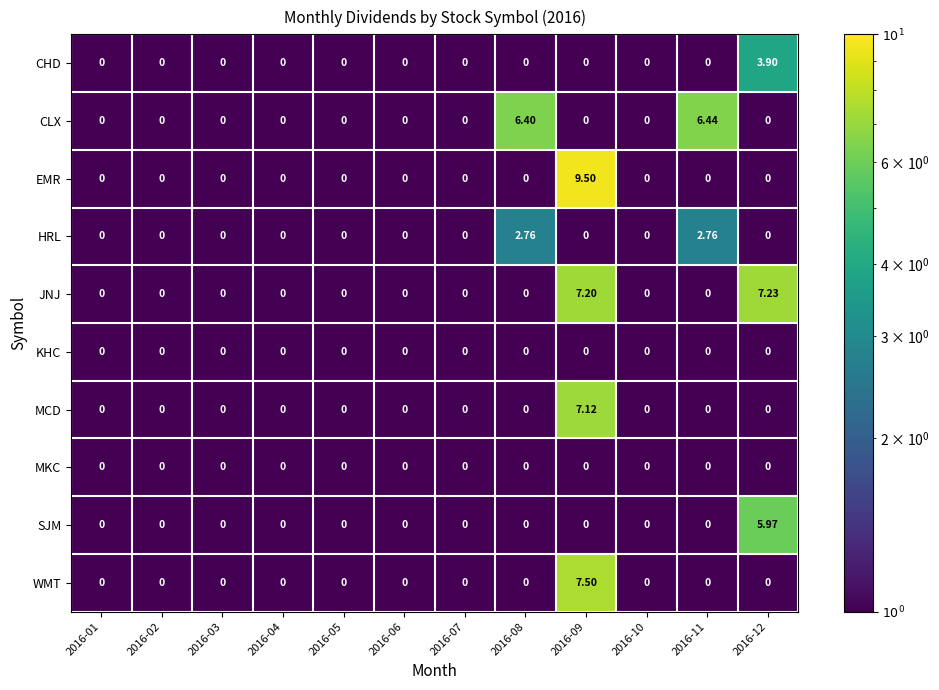

Which series has the largest range (max minus min)?

EMR